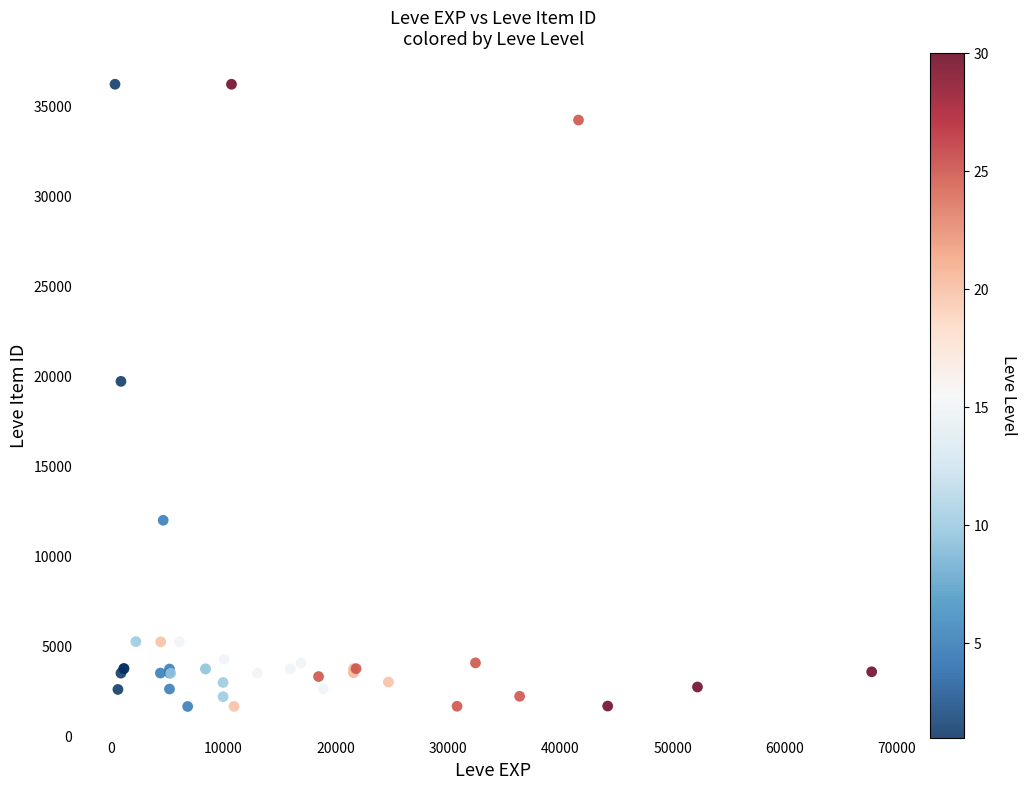

What Y value in the scatter plot is closest to 18967?

19744